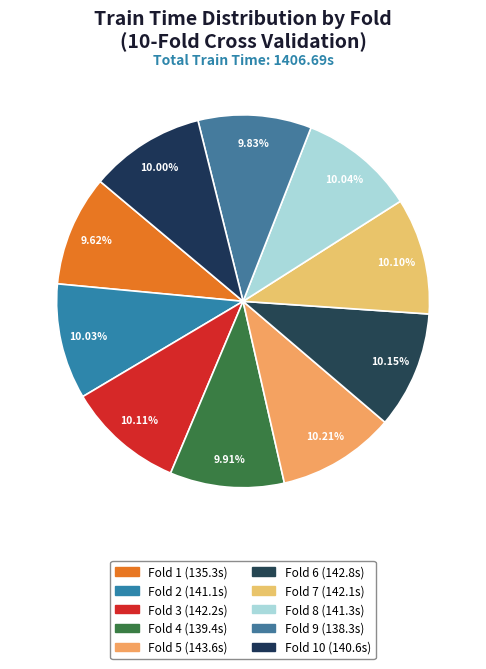

How many segments does this pie chart have?

10